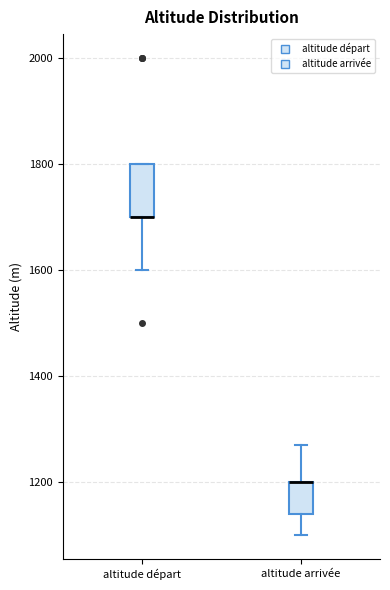

Reading left to right, transcribe this box plot: for each box, give where its median line is, the range the box spans, and where its two whiskers end, as read against the y-axis. The values are not printed on the chart, so give them approximately, as read against the axis.

altitude départ: median 1700 (drawn on the box's lower edge), box 1700 to 1800, whiskers 1600 to 1800
altitude arrivée: median 1200 (drawn on the box's upper edge), box 1140 to 1200, whiskers 1100 to 1280